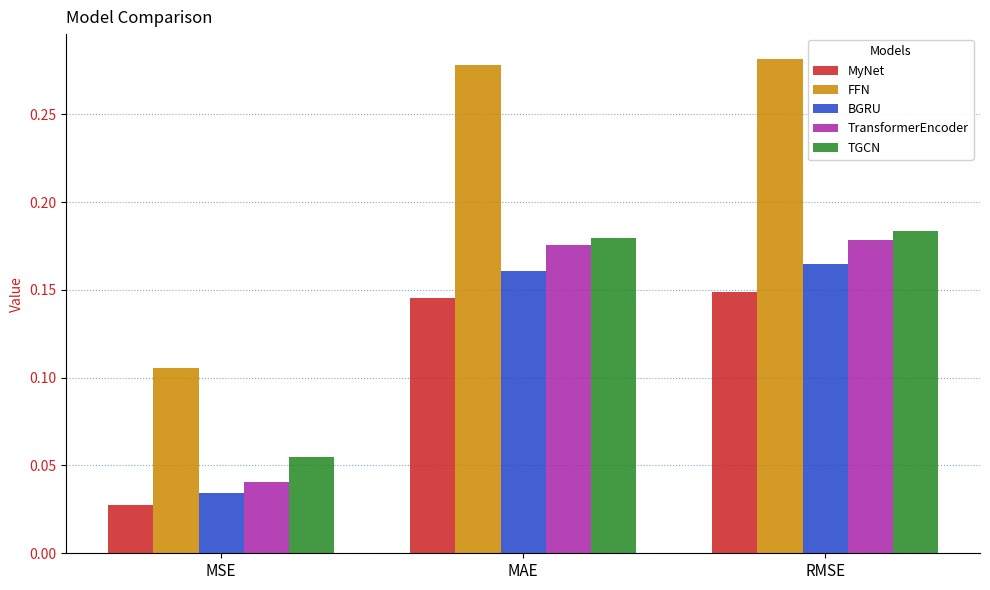

The value of TGCN at RMSE is 0.1. True or false?

False